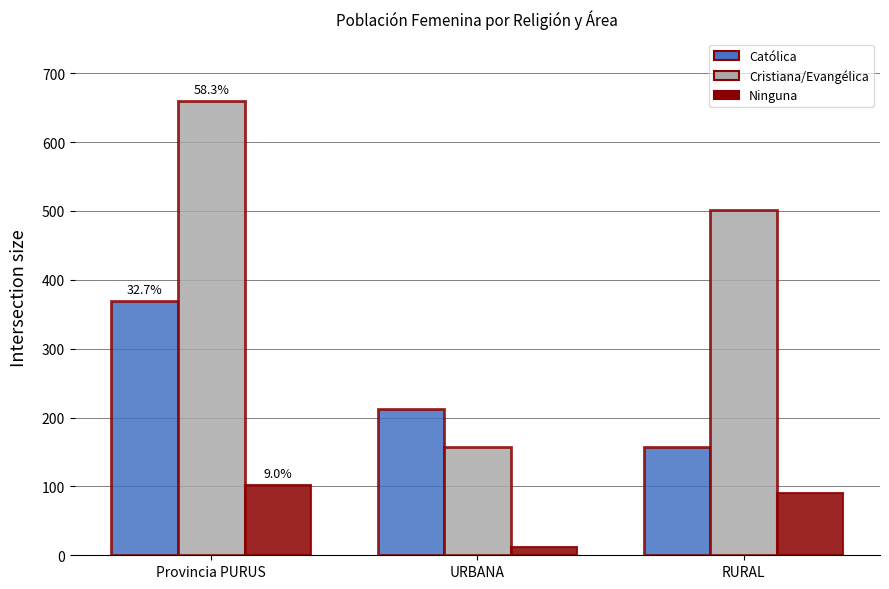

What are all the series names shown in the legend?

Católica, Cristiana/Evangélica, Ninguna